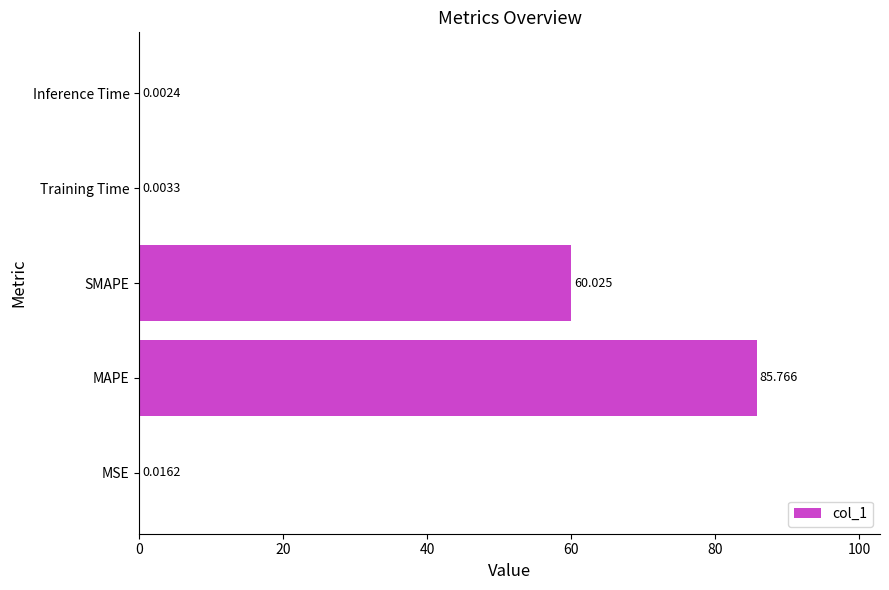

Between Inference Time and MAPE, which is larger?

MAPE